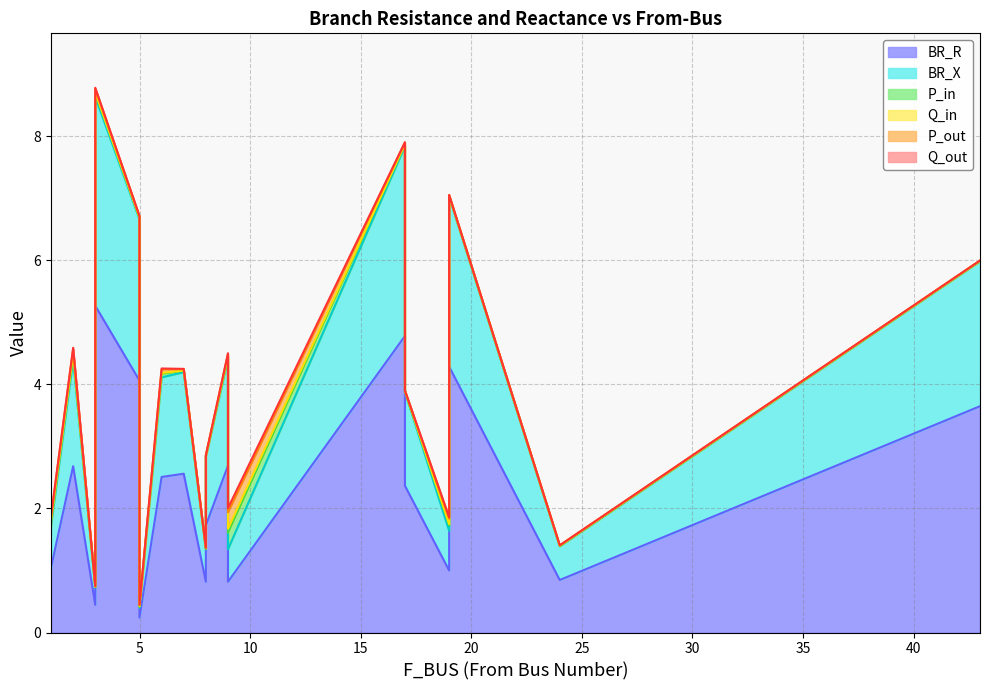

Which series has the largest total across all categories?

BR_R